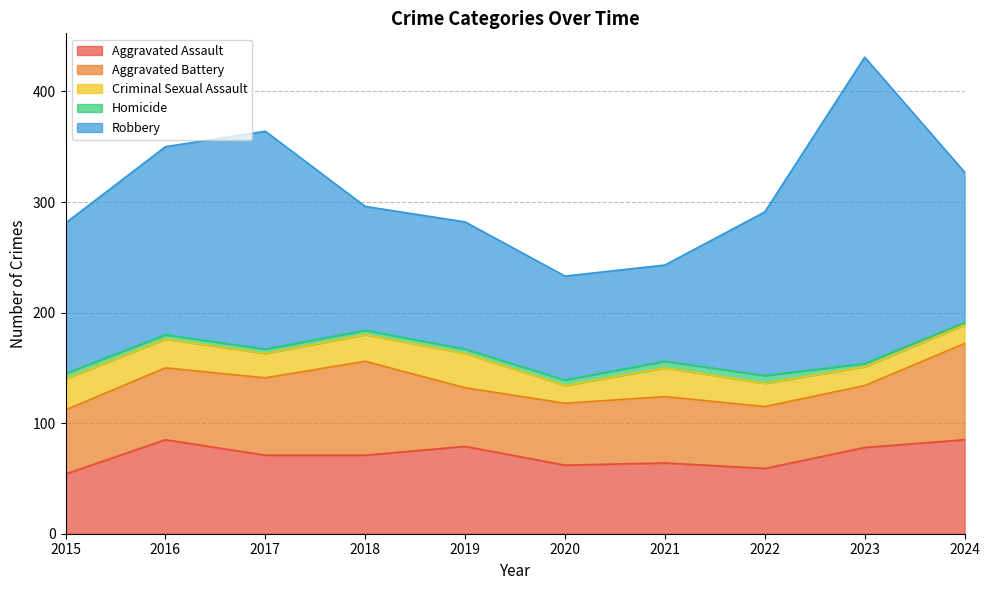

How many interior local valleys does the Aggravated Assault series have?

2